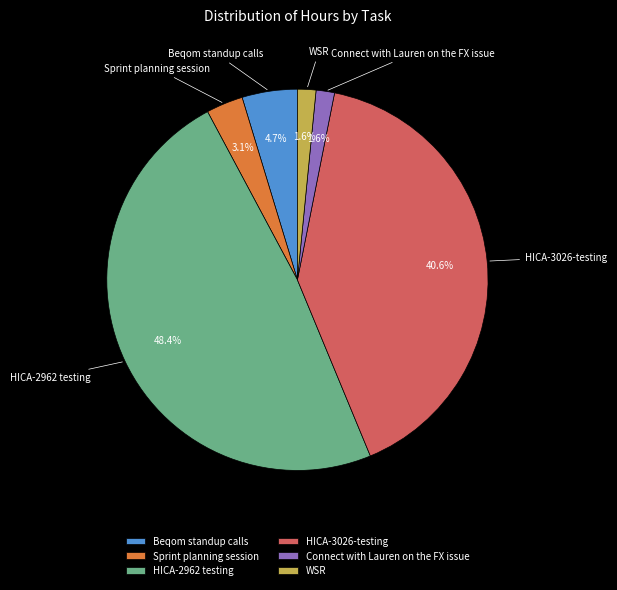

How many segments does this pie chart have?

6